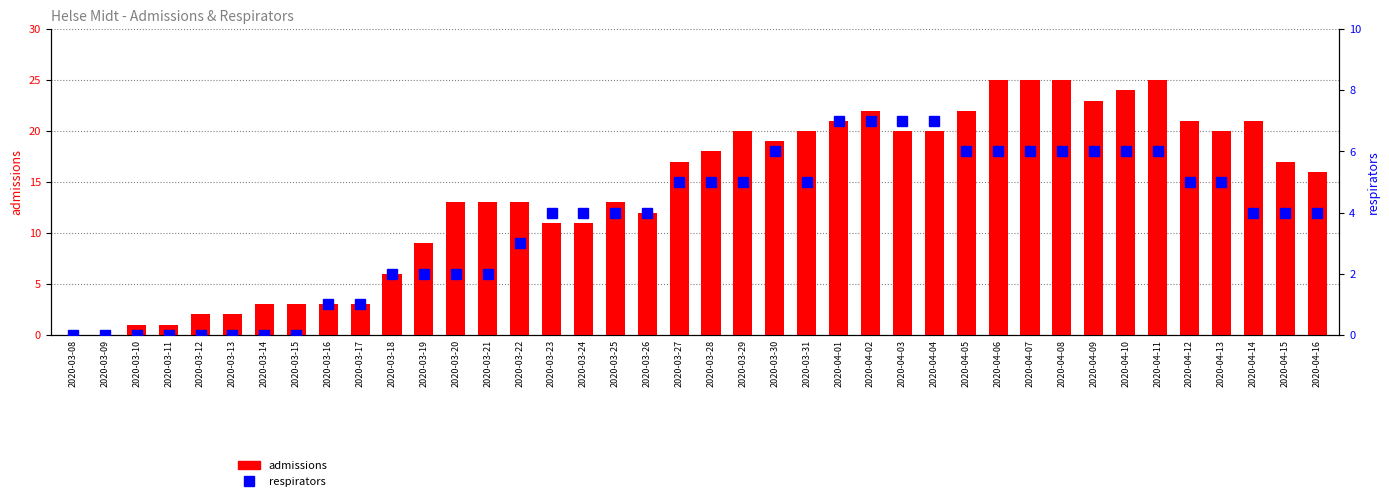

Does the chart contain stacked bars?

No